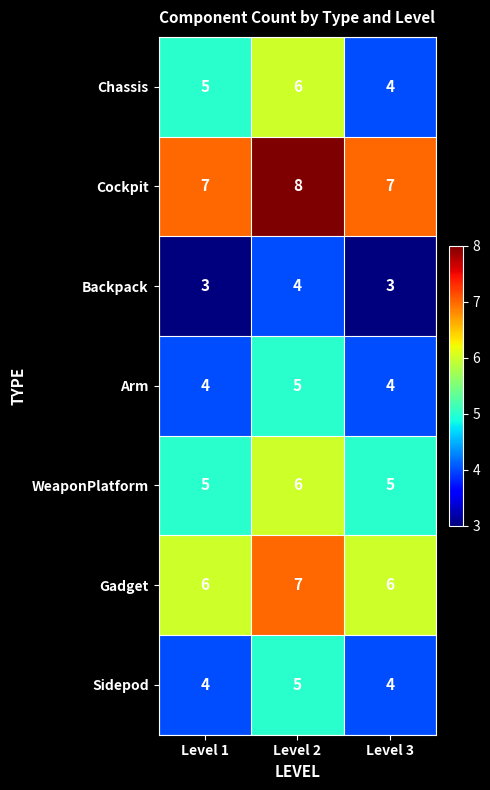

What is the difference between the highest and lowest values at Level 1?

4